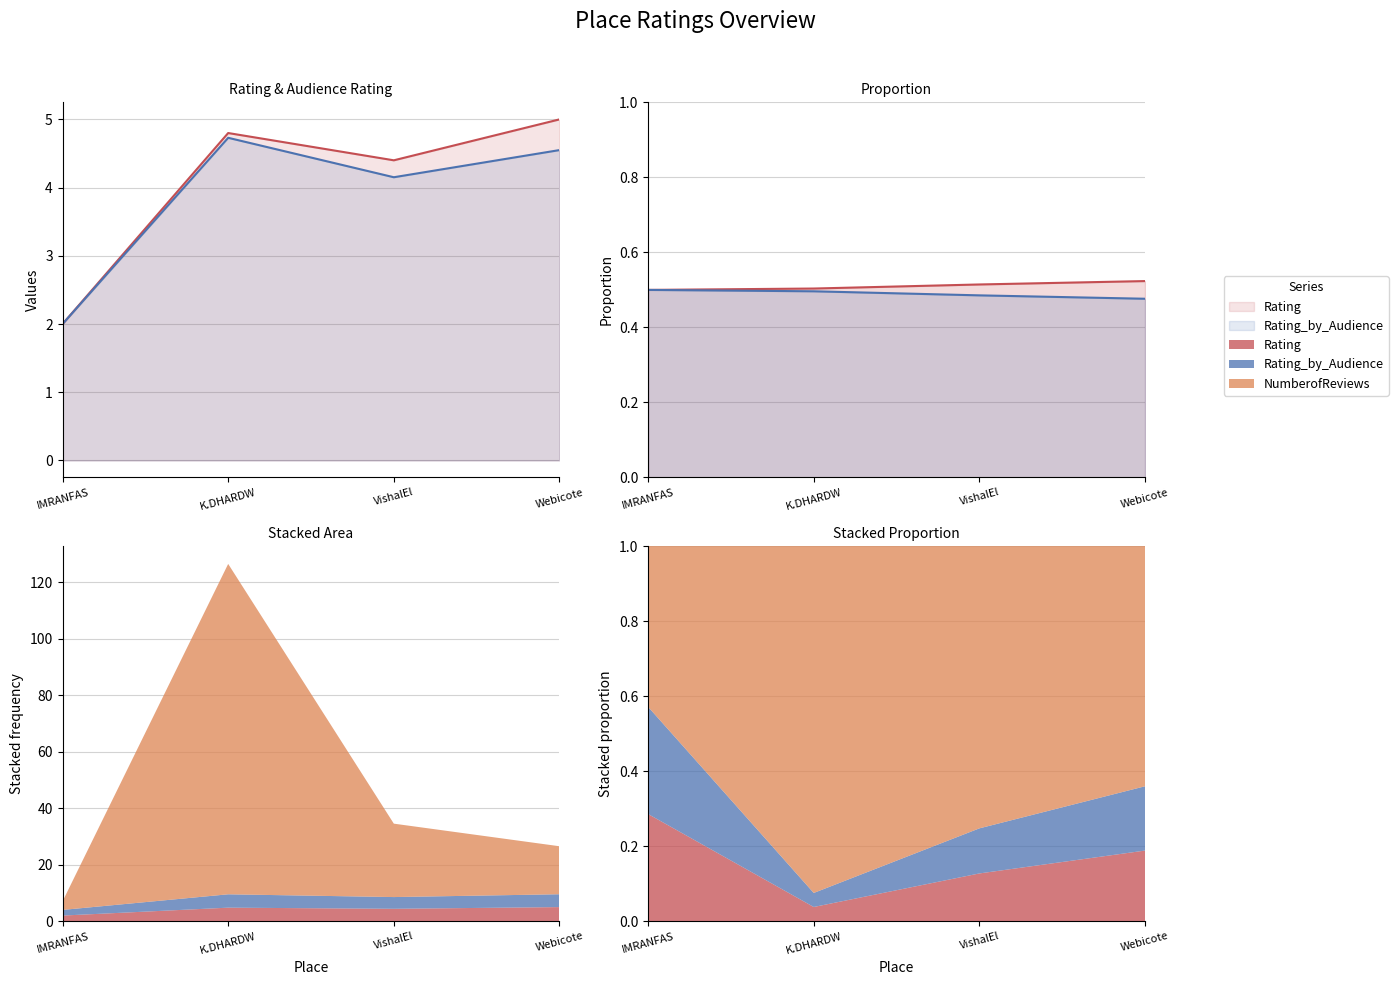

What is the label of the 3rd point from the right?

K.DHARDW